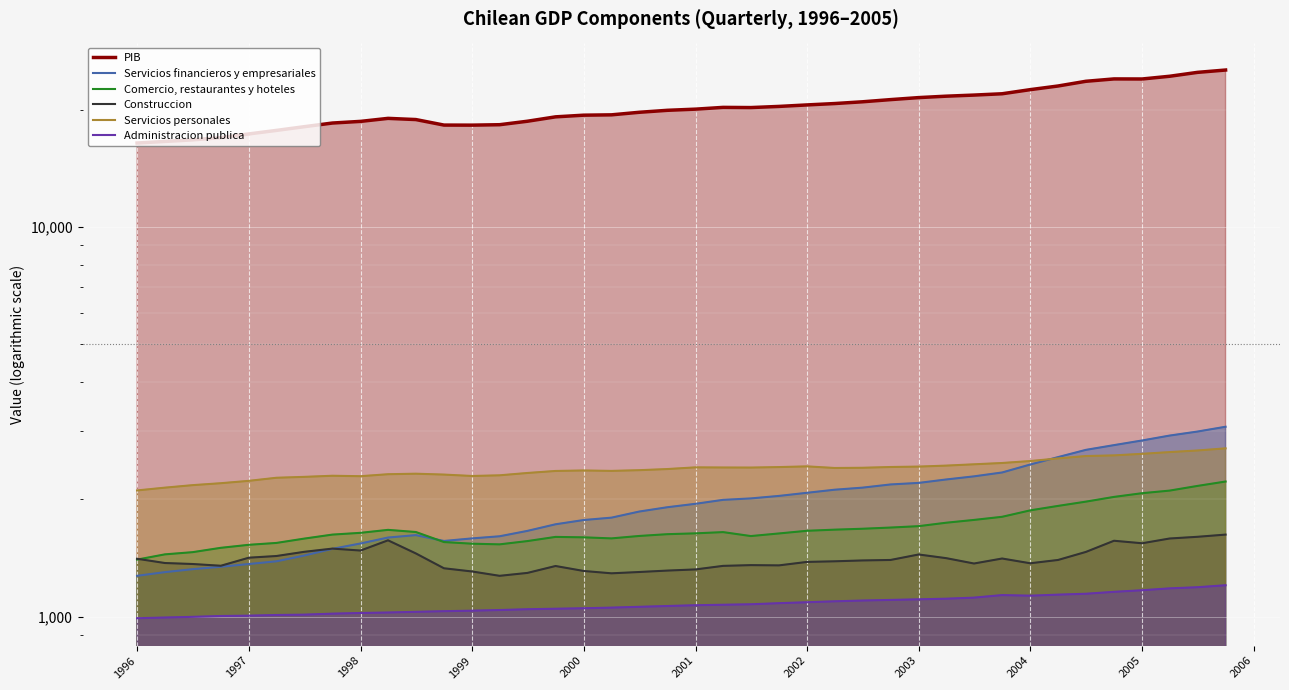

Reading left to right, extract all data points from this chart.

Servicios financieros y empresariales: 1273	1301	1324	1343	1365	1387	1435	1493	1541	1596	1619	1564	1588	1608	1660	1726	1770	1795	1861	1909	1948	1994	2011	2041	2079	2117	2143	2184	2204	2249	2291	2344	2457	2567	2679	2755	2832	2915	2985	3071
Comercio, restaurantes y hoteles: 1401	1445	1464	1502	1529	1546	1586	1624	1641	1670	1649	1554	1539	1533	1563	1602	1598	1588	1611	1628	1636	1648	1610	1635	1661	1672	1681	1693	1707	1742	1771	1804	1874	1924	1973	2029	2074	2106	2165	2222
Construccion: 1408	1373	1365	1351	1417	1431	1467	1495	1478	1570	1453	1331	1306	1273	1295	1349	1310	1292	1302	1313	1322	1350	1356	1354	1382	1387	1394	1398	1444	1413	1369	1410	1371	1398	1466	1566	1543	1587	1603	1624
Servicios personales: 2108	2143	2175	2200	2231	2272	2284	2299	2293	2320	2327	2315	2296	2305	2337	2365	2372	2366	2376	2392	2416	2414	2413	2420	2430	2407	2410	2421	2427	2441	2460	2479	2508	2547	2583	2593	2617	2644	2669	2703
Administracion publica: 991	995	999	1004	1006	1010	1012	1018	1022	1025	1029	1033	1036	1040	1045	1048	1051	1055	1060	1065	1070	1073	1076	1083	1089	1095	1100	1104	1108	1112	1119	1136	1132	1139	1145	1158	1169	1182	1190	1204
PIB: 16415	16569	16724	16946	17321	17685	18077	18472	18653	18988	18855	18250	18243	18290	18669	19159	19349	19388	19683	19914	20051	20261	20239	20377	20558	20725	20941	21213	21467	21647	21789	21959	22500	22990	23638	23971	23962	24351	24917	25264